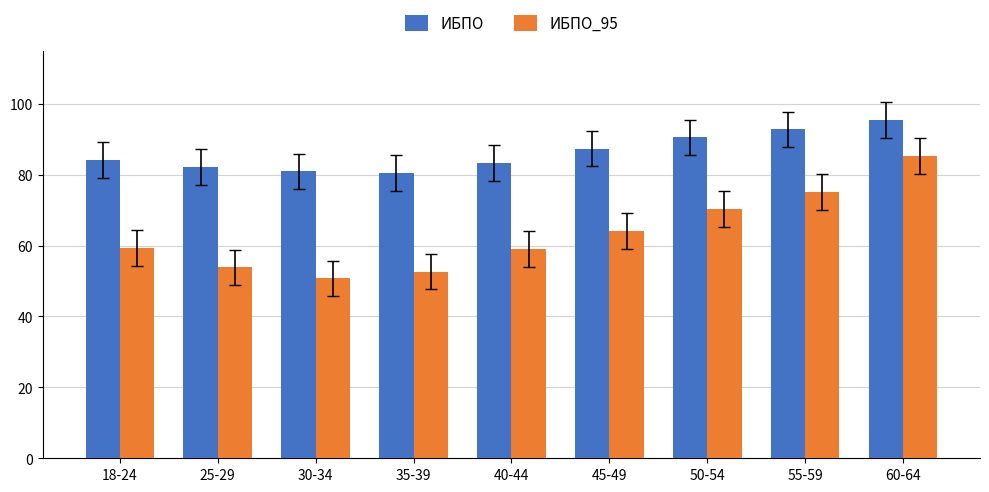

True or false: ИБПО_95 has a value of 52.6 at 35-39.

True